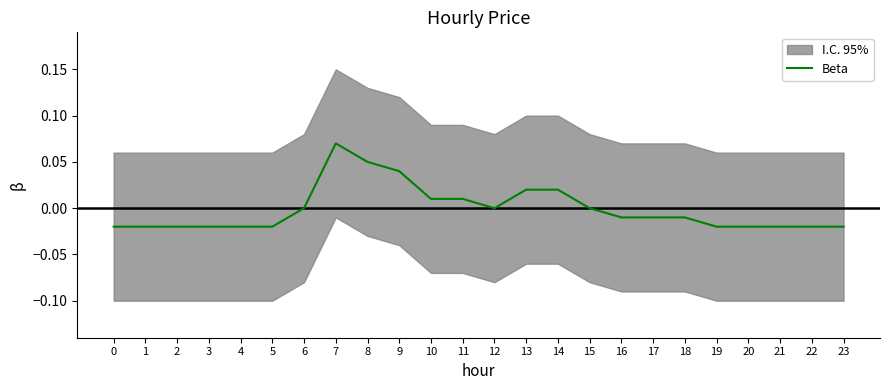

How many data points are less than 0?

14